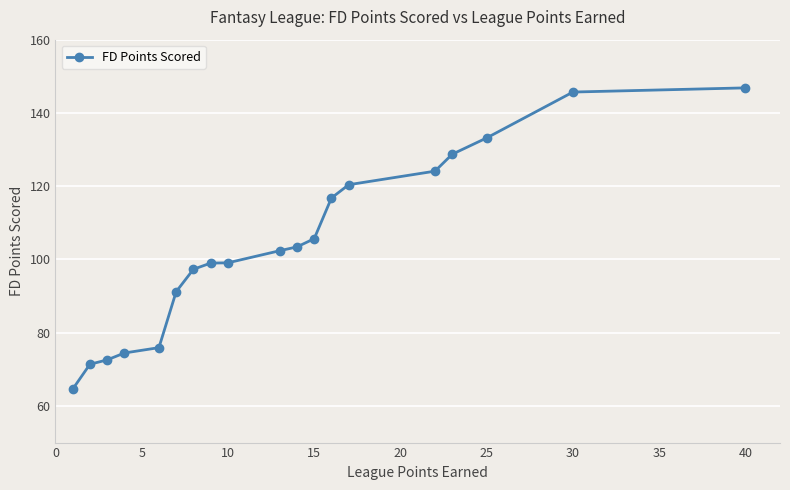

What is the value of the 10th point from the left?

102.4